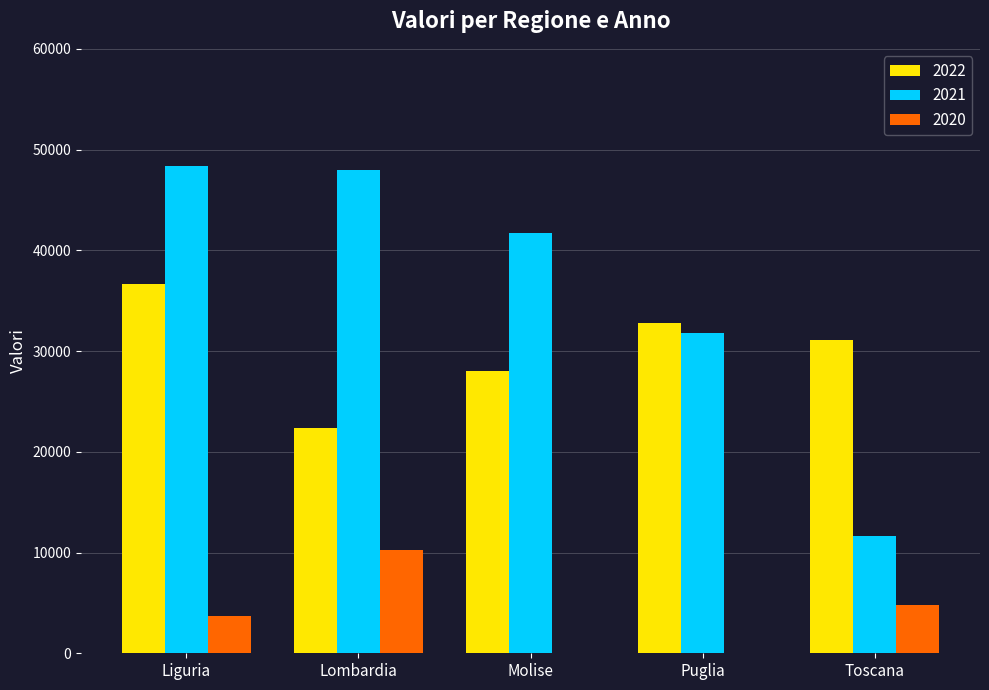

What are all the series names shown in the legend?

2022, 2021, 2020